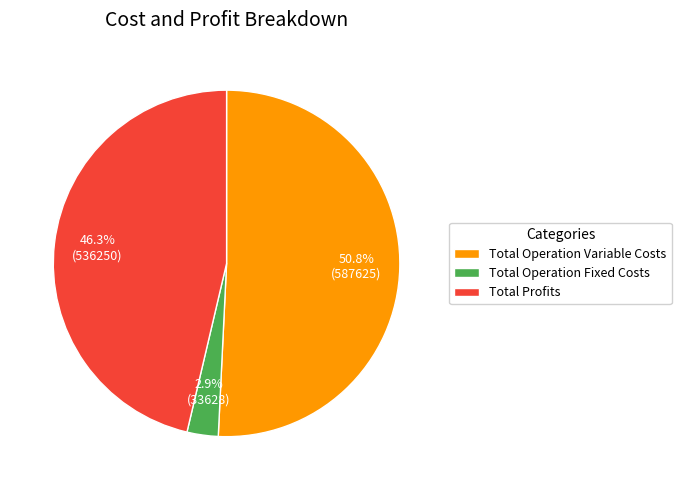

How many segments does this pie chart have?

3